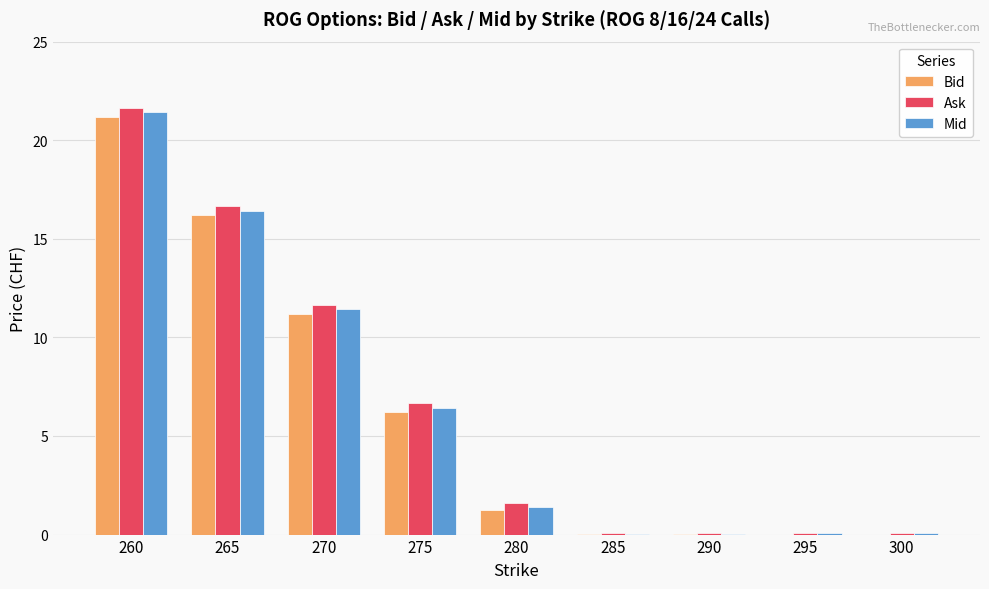

Is the value of Bid at 300 greater than the value of Mid at 275?

No